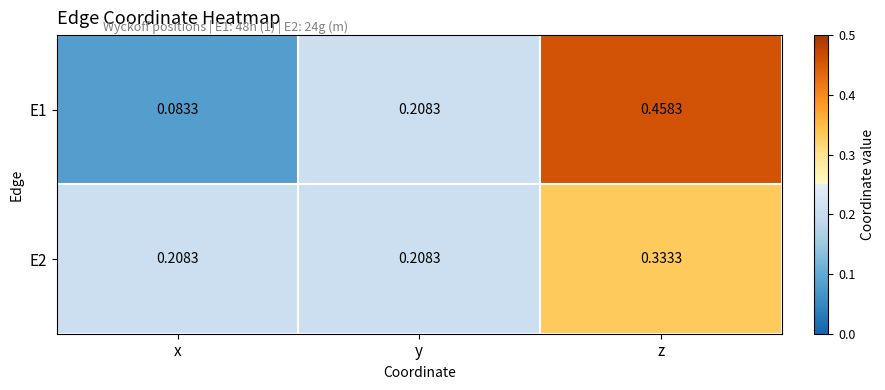

At which category is the sum across all series the highest?

z